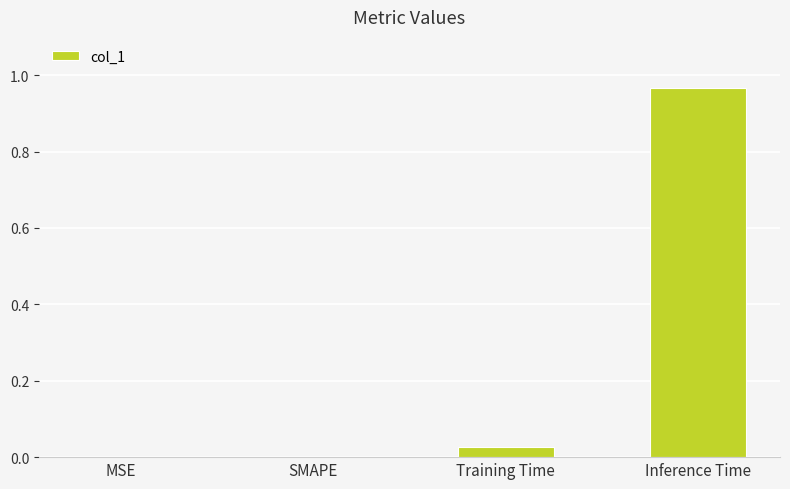

What is the change in value from MSE to Inference Time?

+1.0